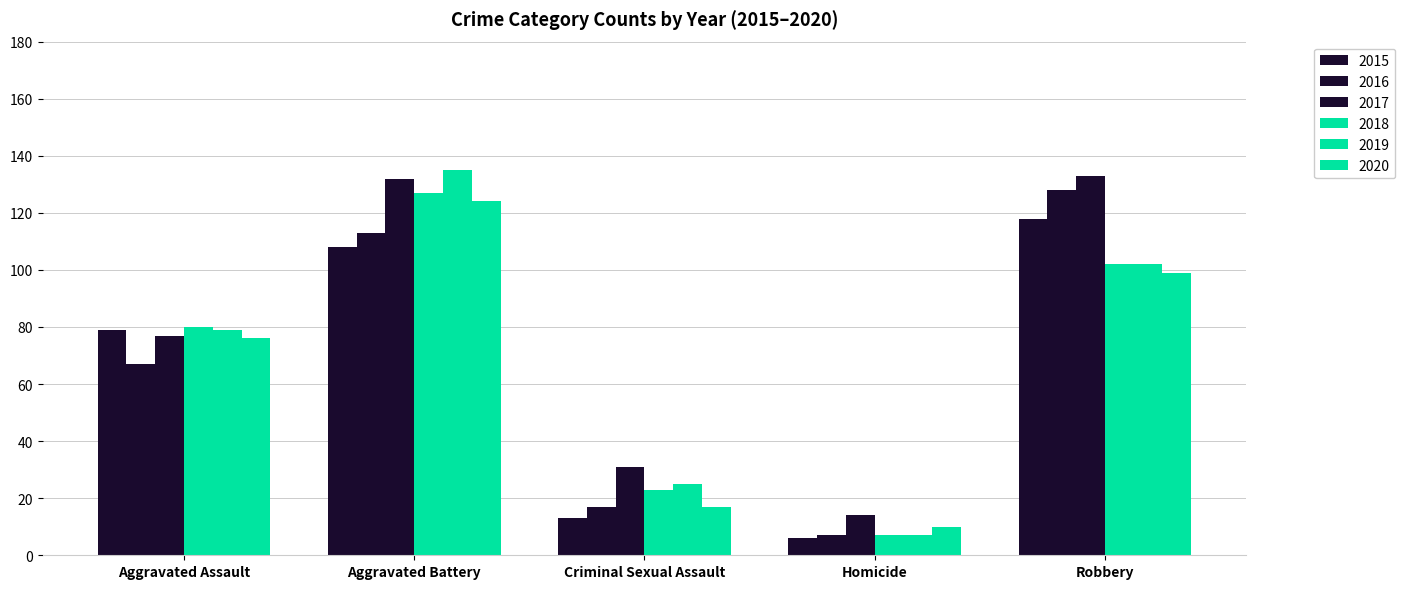

What is the maximum value shown in the chart?

135